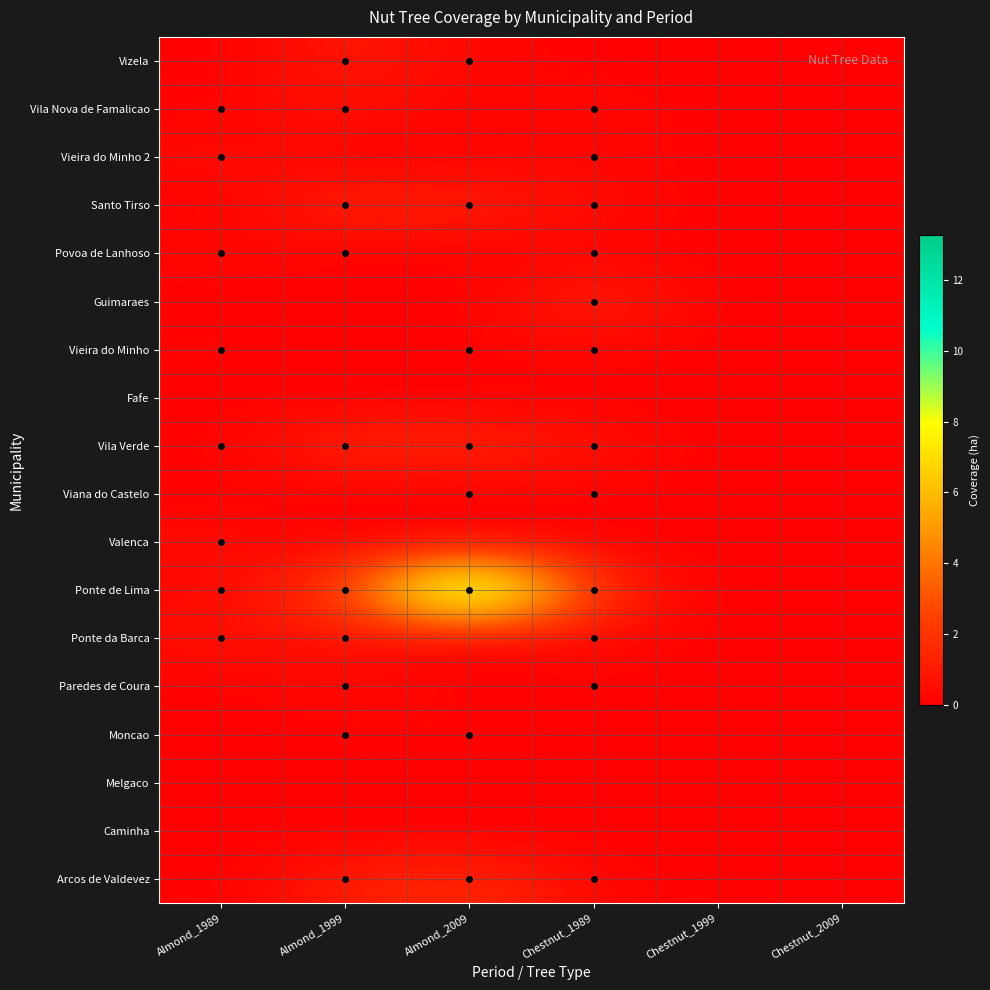

Reading right to left, transcribe all the data shown in this chart.

Arcos de Valdevez: Chestnut_2009=0.0	Chestnut_1999=0.0	Chestnut_1989=0.3	Almond_2009=1.7	Almond_1999=1.1	Almond_1989=0.0
Caminha: Chestnut_2009=0.0	Chestnut_1999=0.0	Chestnut_1989=0.0	Almond_2009=0.0	Almond_1999=0.0	Almond_1989=0.0
Melgaco: Chestnut_2009=0.0	Chestnut_1999=0.0	Chestnut_1989=0.0	Almond_2009=0.0	Almond_1999=0.0	Almond_1989=0.0
Moncao: Chestnut_2009=0.0	Chestnut_1999=0.0	Chestnut_1989=0.0	Almond_2009=0.2	Almond_1999=0.1	Almond_1989=0.0
Paredes de Coura: Chestnut_2009=0.0	Chestnut_1999=0.0	Chestnut_1989=0.1	Almond_2009=0.0	Almond_1999=0.5	Almond_1989=0.0
Ponte da Barca: Chestnut_2009=0.0	Chestnut_1999=0.0	Chestnut_1989=0.4	Almond_2009=0.0	Almond_1999=0.6	Almond_1989=0.7
Ponte de Lima: Chestnut_2009=0.0	Chestnut_1999=0.0	Chestnut_1989=1.5	Almond_2009=13.3	Almond_1999=2.1	Almond_1989=0.2
Valenca: Chestnut_2009=0.0	Chestnut_1999=0.0	Chestnut_1989=0.0	Almond_2009=0.0	Almond_1999=0.0	Almond_1989=0.5
Viana do Castelo: Chestnut_2009=0.0	Chestnut_1999=0.0	Chestnut_1989=0.1	Almond_2009=0.0	Almond_1999=0.0	Almond_1989=0.0
Vila Verde: Chestnut_2009=0.0	Chestnut_1999=0.0	Chestnut_1989=0.7	Almond_2009=1.5	Almond_1999=1.5	Almond_1989=0.1
Fafe: Chestnut_2009=0.0	Chestnut_1999=0.0	Chestnut_1989=0.0	Almond_2009=0.0	Almond_1999=0.0	Almond_1989=0.0
Vieira do Minho: Chestnut_2009=0.0	Chestnut_1999=0.0	Chestnut_1989=0.3	Almond_2009=0.1	Almond_1999=0.0	Almond_1989=0.2
Guimaraes: Chestnut_2009=0.0	Chestnut_1999=0.0	Chestnut_1989=1.5	Almond_2009=0.0	Almond_1999=0.0	Almond_1989=0.0
Povoa de Lanhoso: Chestnut_2009=0.0	Chestnut_1999=0.0	Chestnut_1989=0.1	Almond_2009=0.0	Almond_1999=0.1	Almond_1989=0.3
Santo Tirso: Chestnut_2009=0.0	Chestnut_1999=0.0	Chestnut_1989=0.5	Almond_2009=1.2	Almond_1999=1.4	Almond_1989=0.0
Vieira do Minho 2: Chestnut_2009=0.0	Chestnut_1999=0.0	Chestnut_1989=0.3	Almond_2009=0.0	Almond_1999=0.0	Almond_1989=0.5
Vila Nova de Famalicao: Chestnut_2009=0.0	Chestnut_1999=0.0	Chestnut_1989=0.4	Almond_2009=0.0	Almond_1999=0.8	Almond_1989=0.0
Vizela: Chestnut_2009=0.0	Chestnut_1999=0.0	Chestnut_1989=0.0	Almond_2009=0.3	Almond_1999=1.0	Almond_1989=0.0